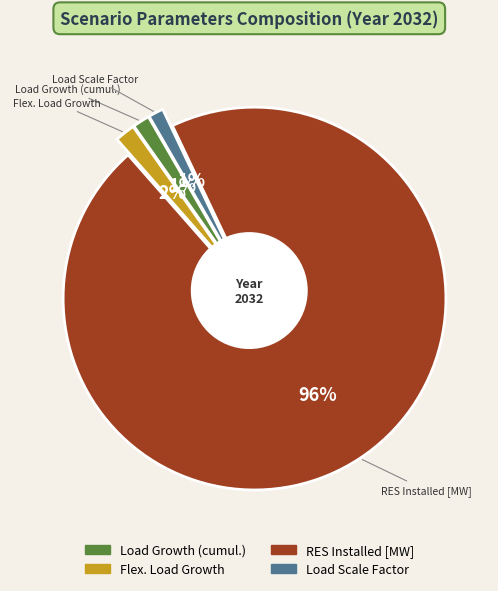

What is the largest slice in the pie chart?

RES Installed [MW]